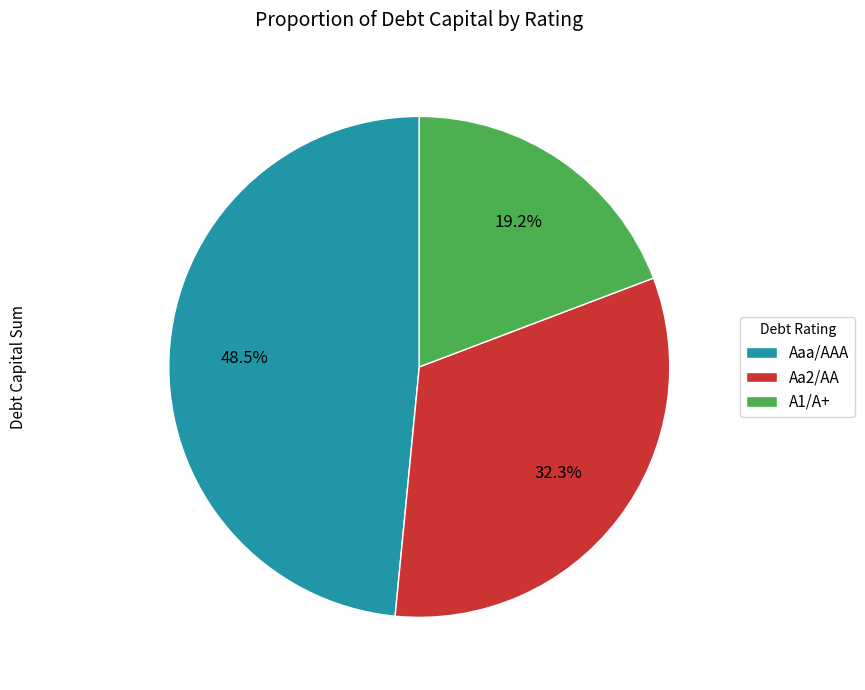

Rank the categories by value from lowest to highest.

A1/A+, Aa2/AA, Aaa/AAA